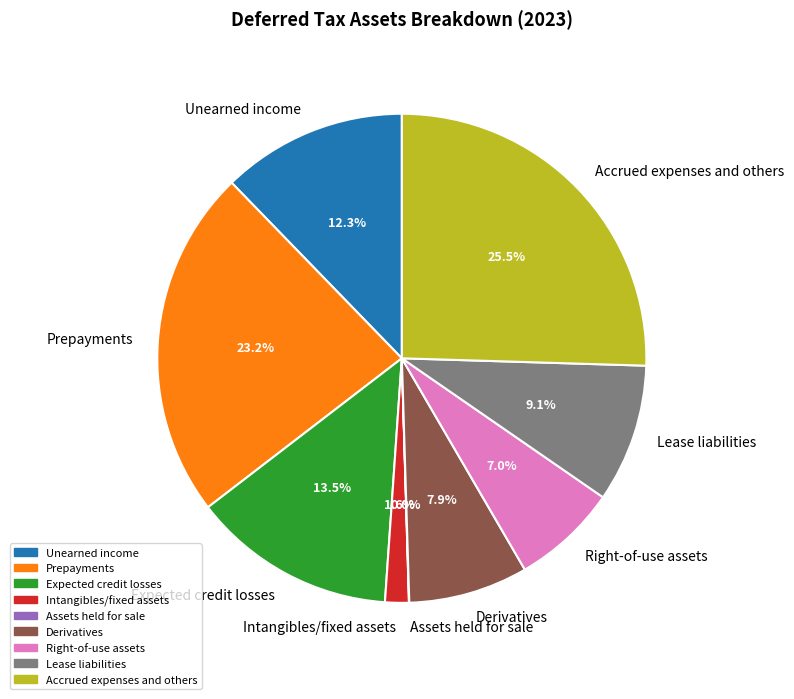

The Prepayments slice represents 9% of the pie. True or false?

False